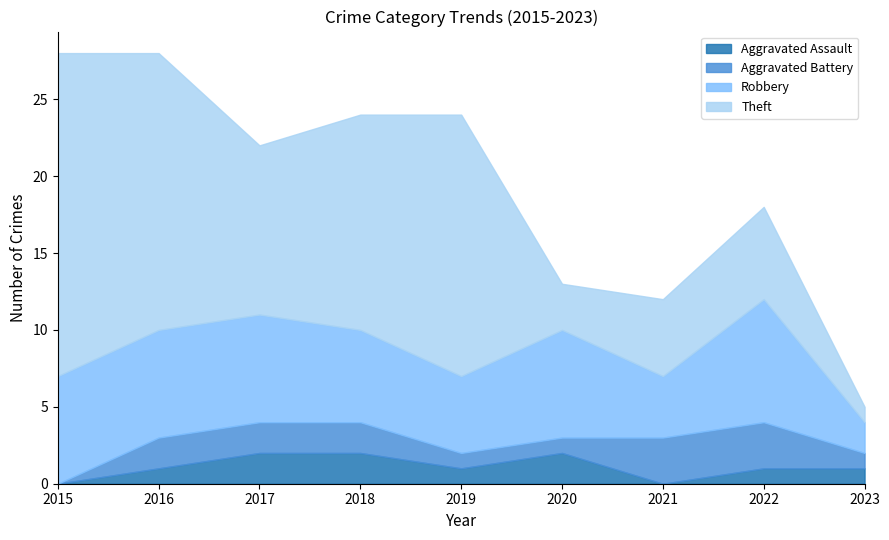

True or false: Aggravated Battery has a value of 1 at 2016.

False